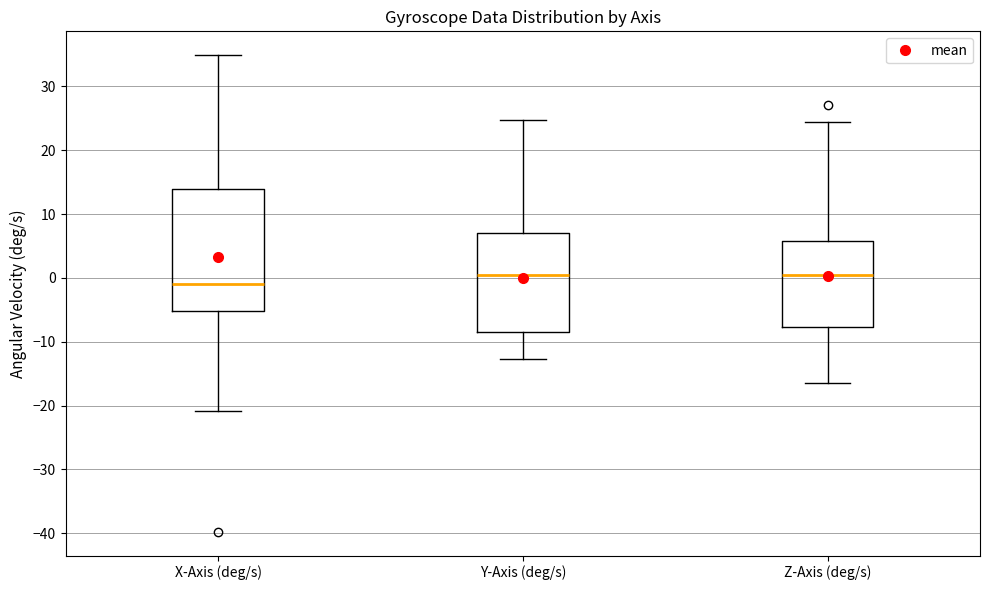

Where is the lower edge of the box for X-Axis (deg/s) on the y-axis? The values are not printed on the chart, so give them approximately, as read against the axis.

-5